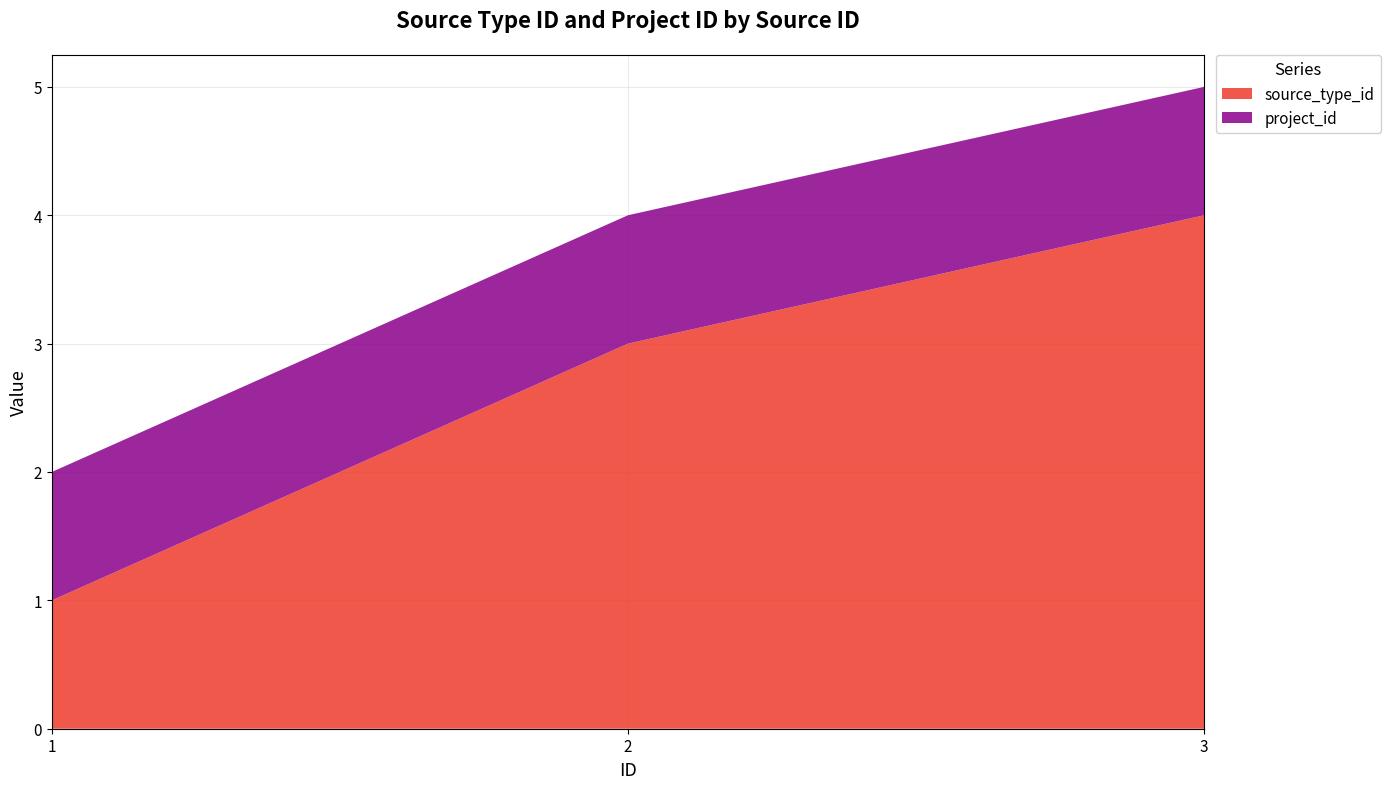

Reading left to right, list all the values displayed in this chart.

source_type_id: 1=1	2=3	3=4
project_id: 1=1	2=1	3=1